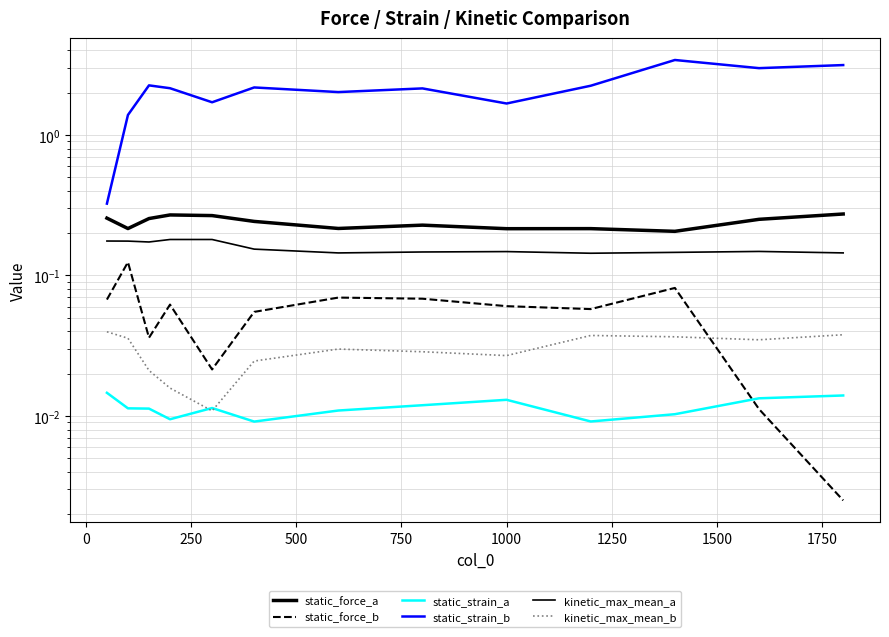

Is it true that kinetic_max_mean_b equals 0.1 at 10?

False